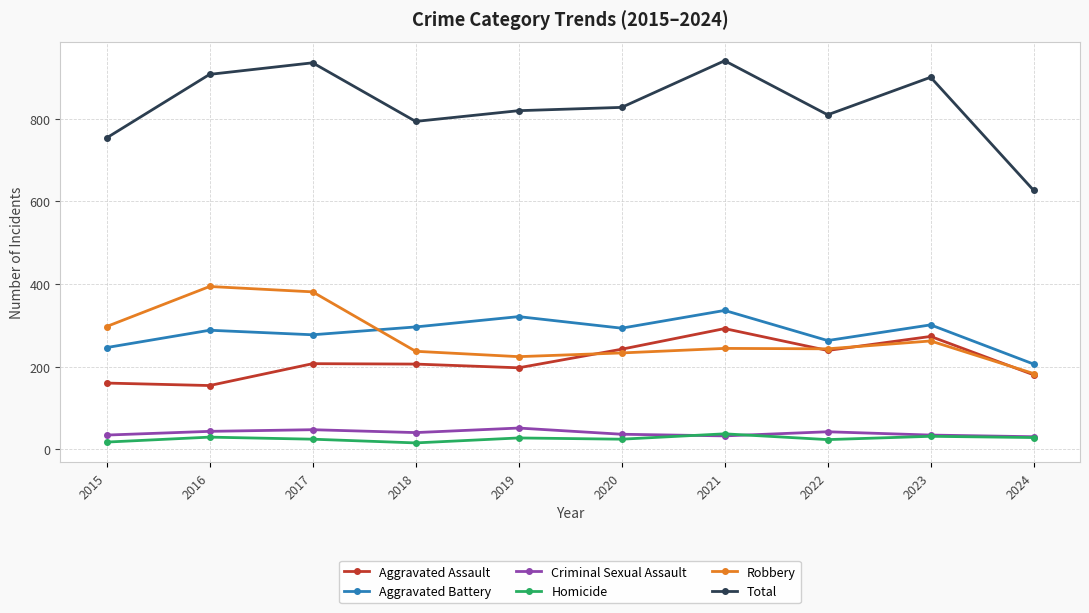

True or false: Aggravated Assault has a value of 154 at 2016.

True